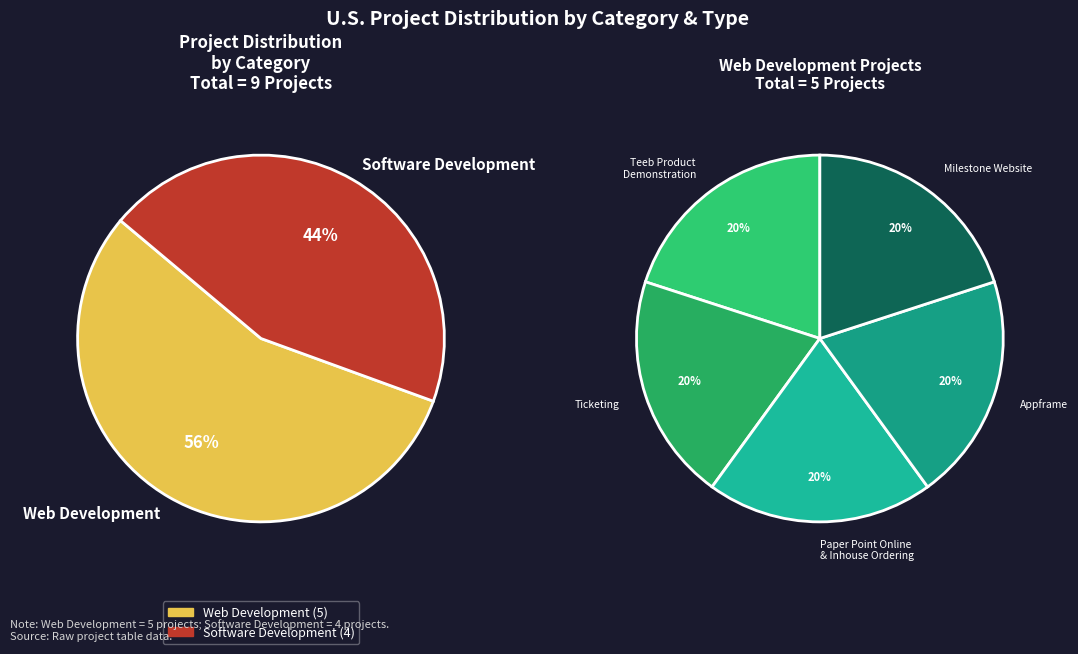

Which slice is the largest?

Web Development